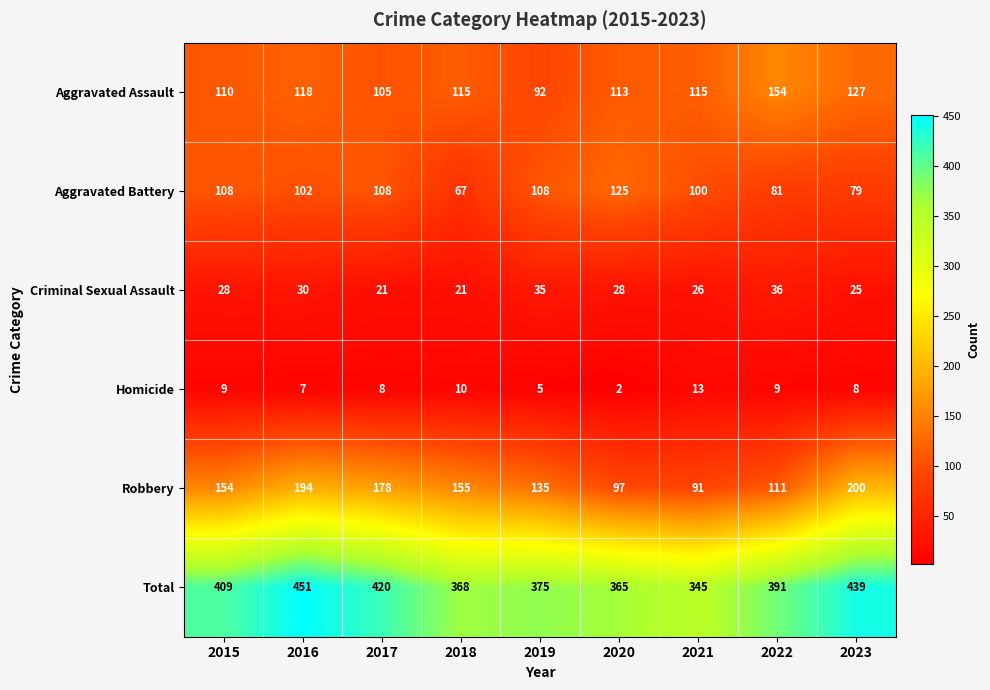

Which series changed the most between 2018 and 2023?

Total